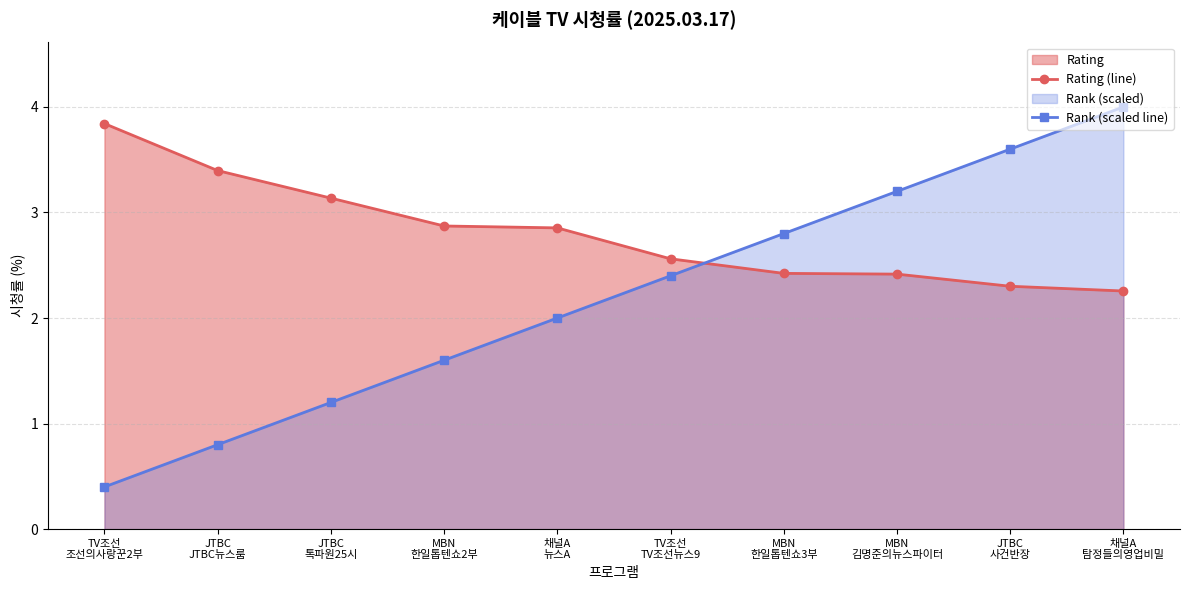

Reading left to right, what are all the values shown in this chart?

Rating (line): 3.8	3.4	3.1	2.9	2.9	2.6	2.4	2.4	2.3	2.3
Rank (scaled line): 0.4	0.8	1.2	1.6	2.0	2.4	2.8	3.2	3.6	4.0